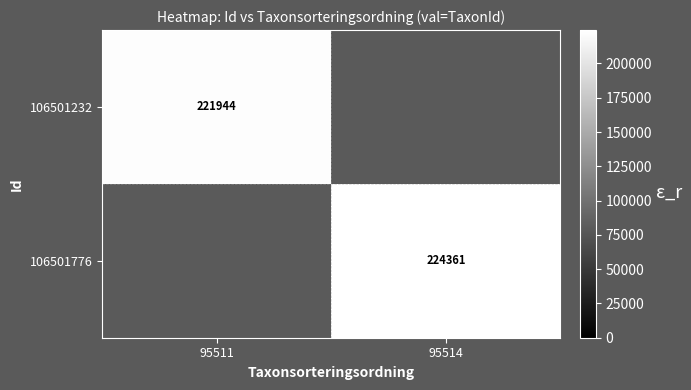

The 106501776 series shows 224361 at 95514. True or false?

True